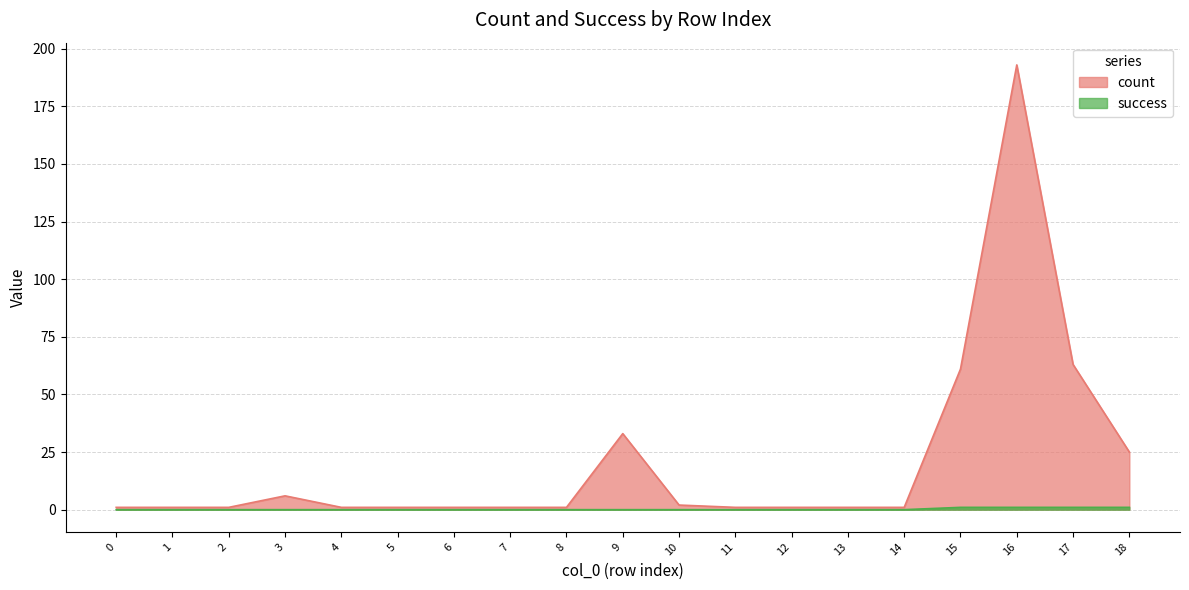

What is the value of the count point at the 16th from the left?

61